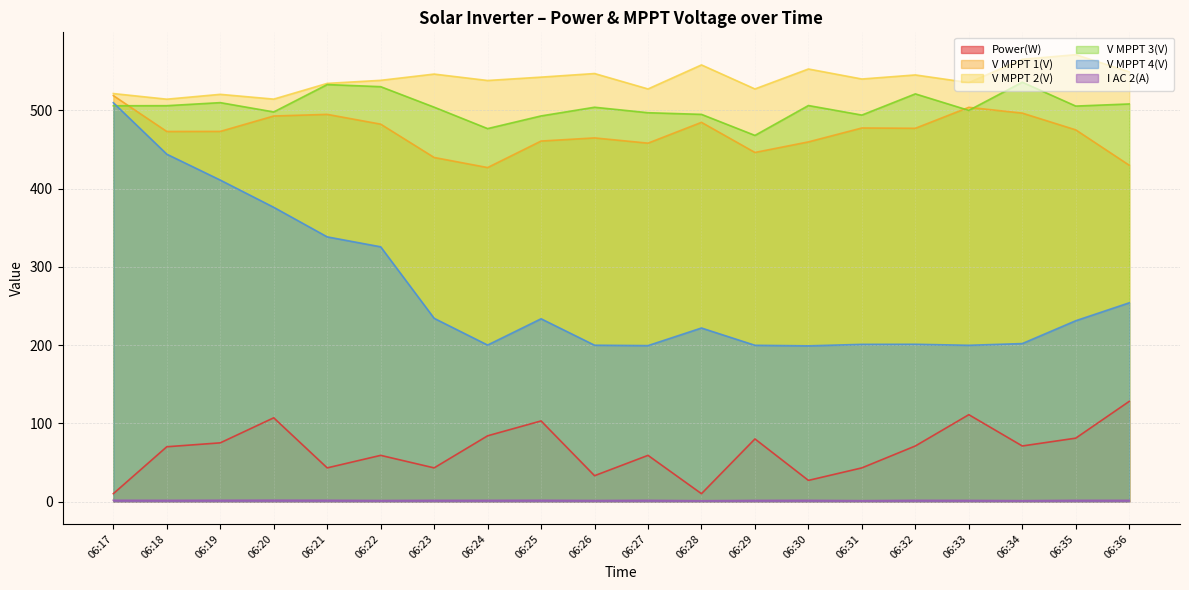

At 06:17, list the series in order from smallest to largest.

I AC 2(A), Power(W), V MPPT 3(V), V MPPT 4(V), V MPPT 1(V), V MPPT 2(V)